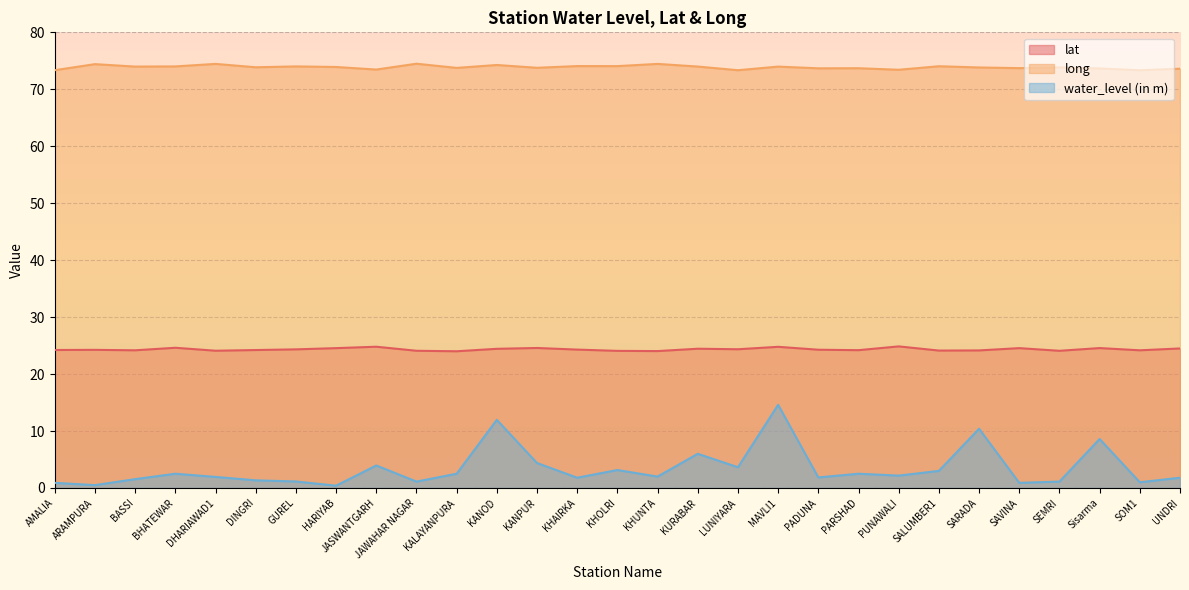

Rank the series at SOM1 from lowest to highest value.

water_level (in m), lat, long